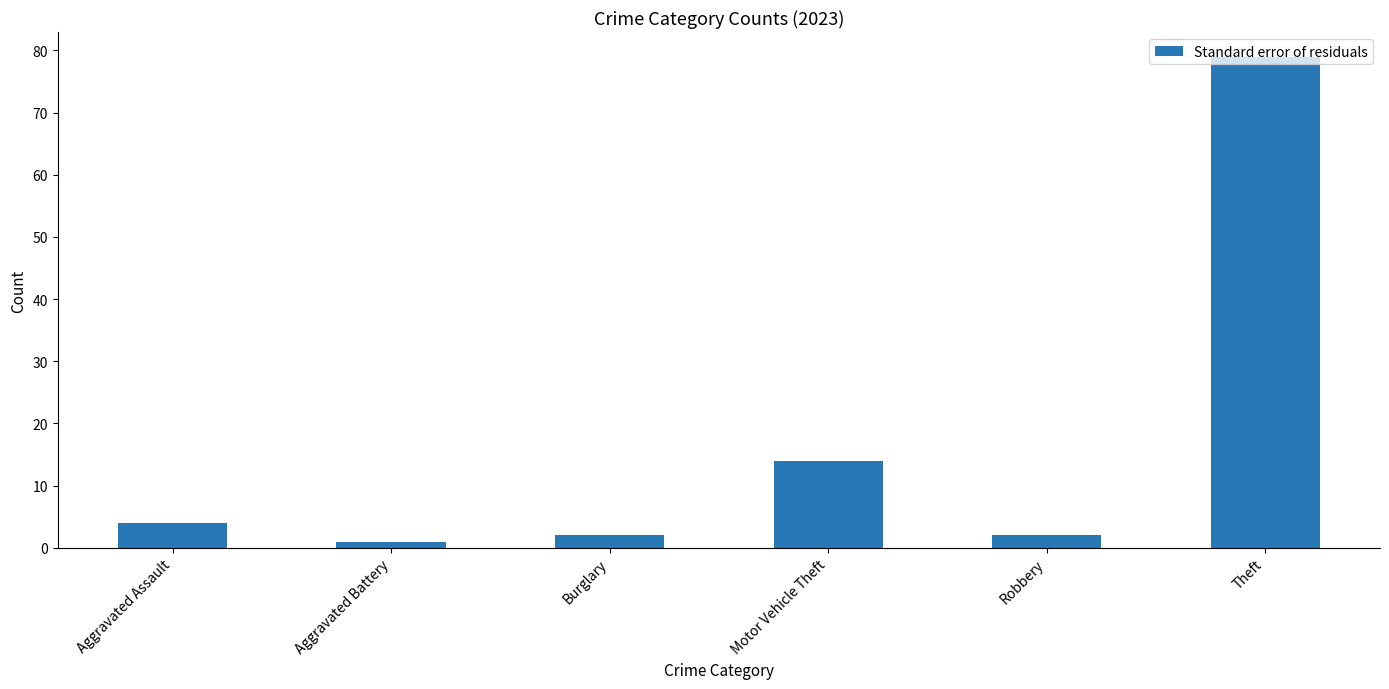

True or false: the data shows 4 at Aggravated Assault.

True